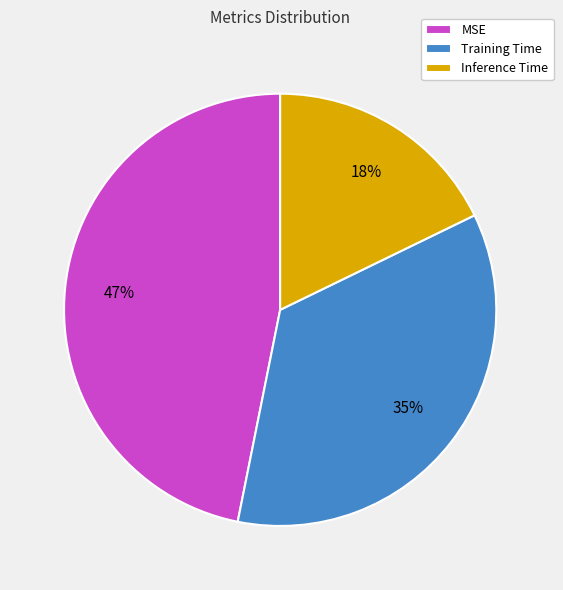

Count the number of slices in the pie.

3